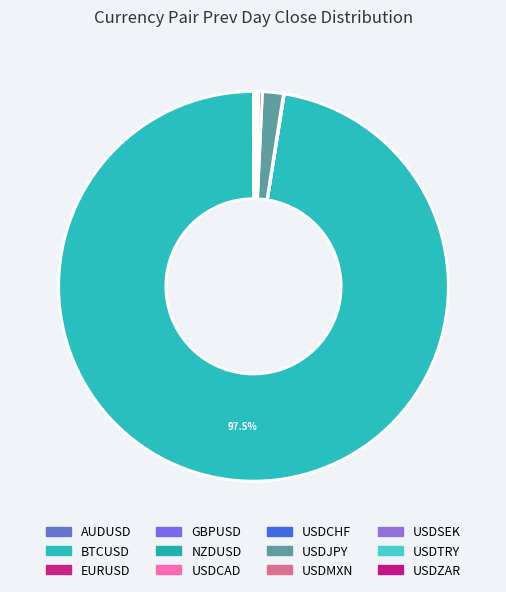

Does any single category account for the majority?

Yes